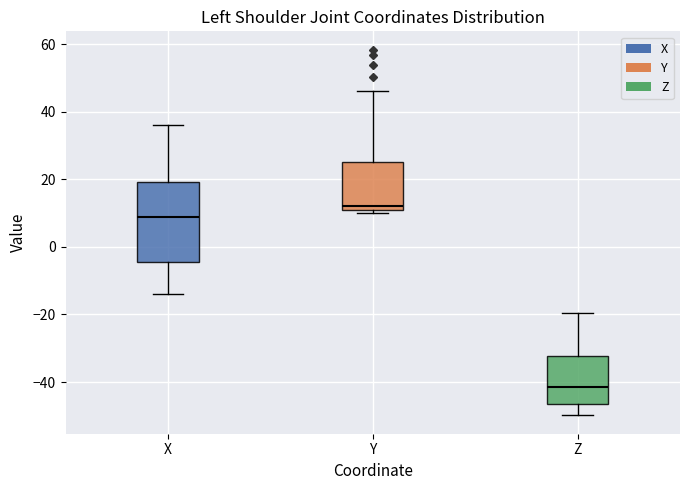

Reading left to right, transcribe this box plot: for each box, give where its median line is, the range the box spans, and where its two whiskers end, as read against the y-axis. The values are not printed on the chart, so give them approximately, as read against the axis.

X: median 8, box -4 to 20, whiskers -14 to 36
Y: median 12, box 10 to 26, whiskers 10 (just below the box's lower edge) to 46
Z: median -42, box -46 to -32, whiskers -50 to -20